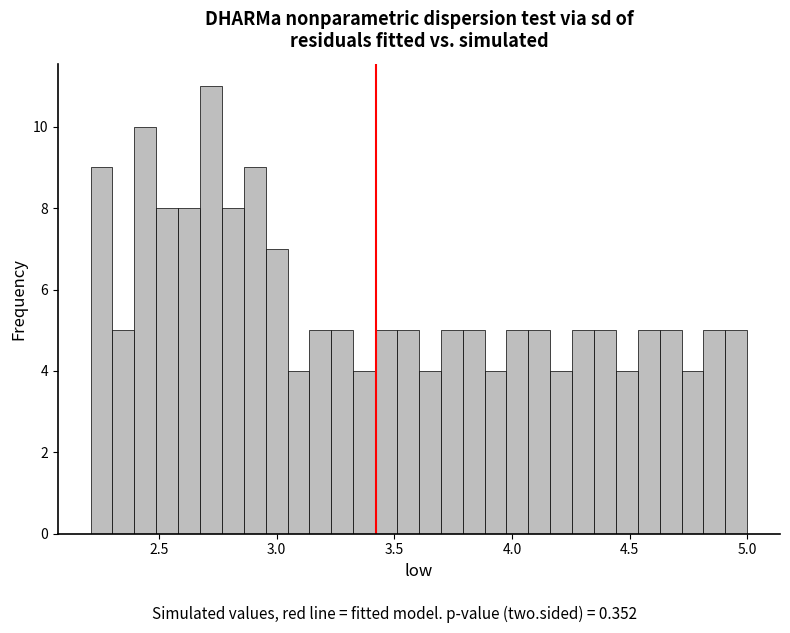

Around what value on the x-axis is the tallest bar? Give the approximate position of its centre, as read against the axis.

2.70